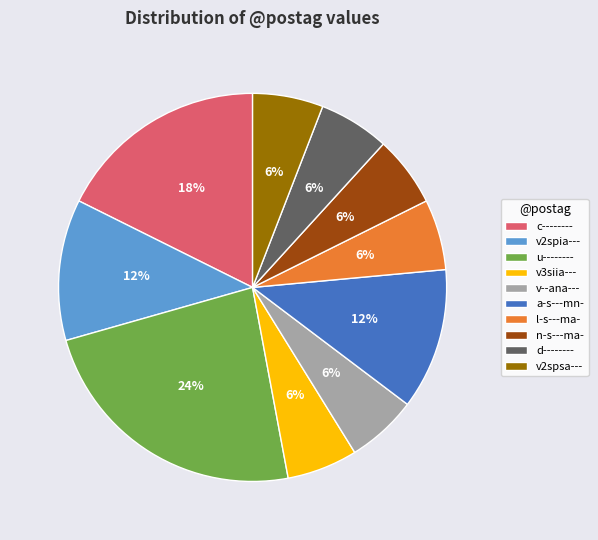

Is there a majority slice in this chart?

No